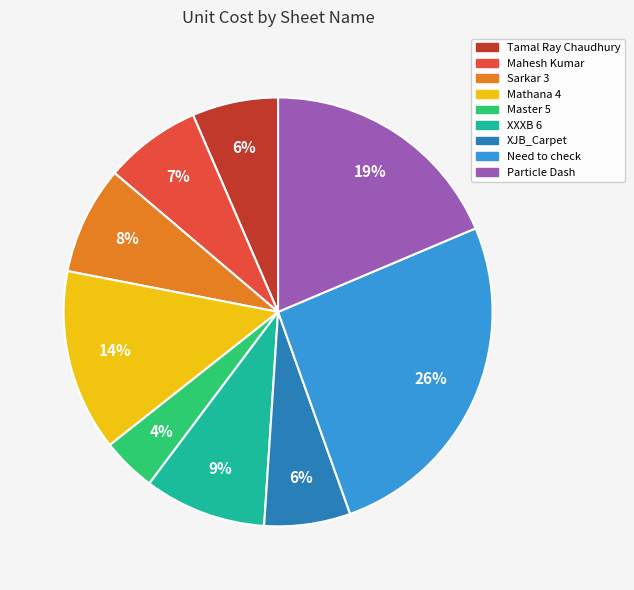

Which has a higher value, Sarkar 3 or XJB_Carpet?

Sarkar 3